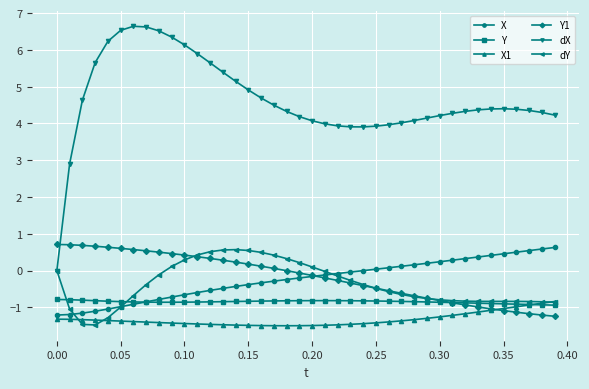

True or false: dX and X cross at least once.

False